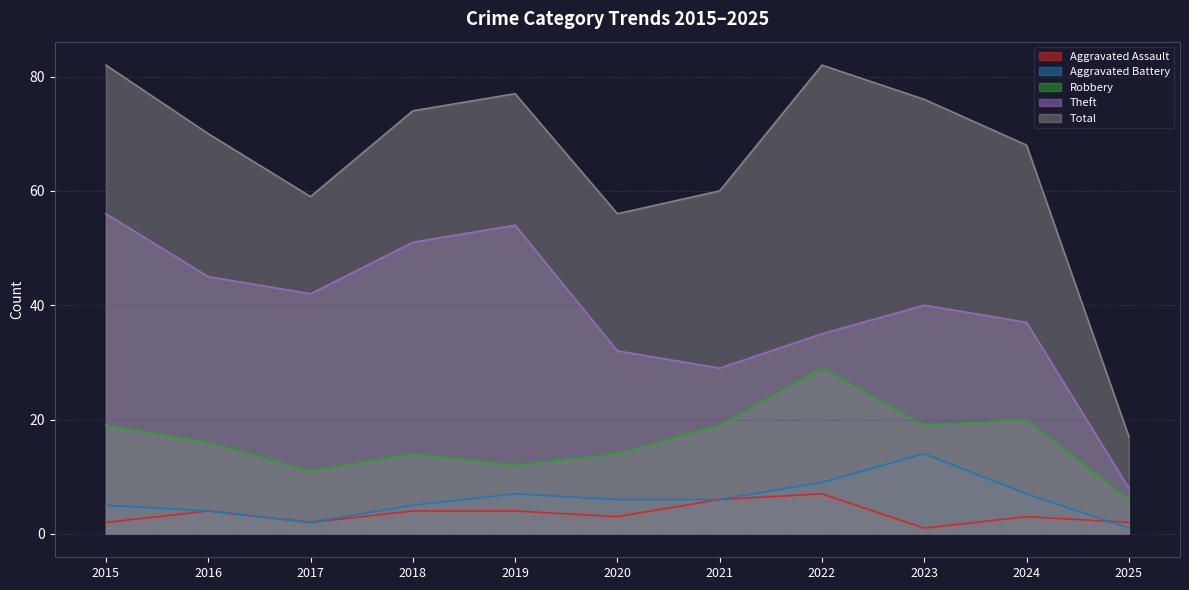

How many interior local peaks does the Total series have?

2